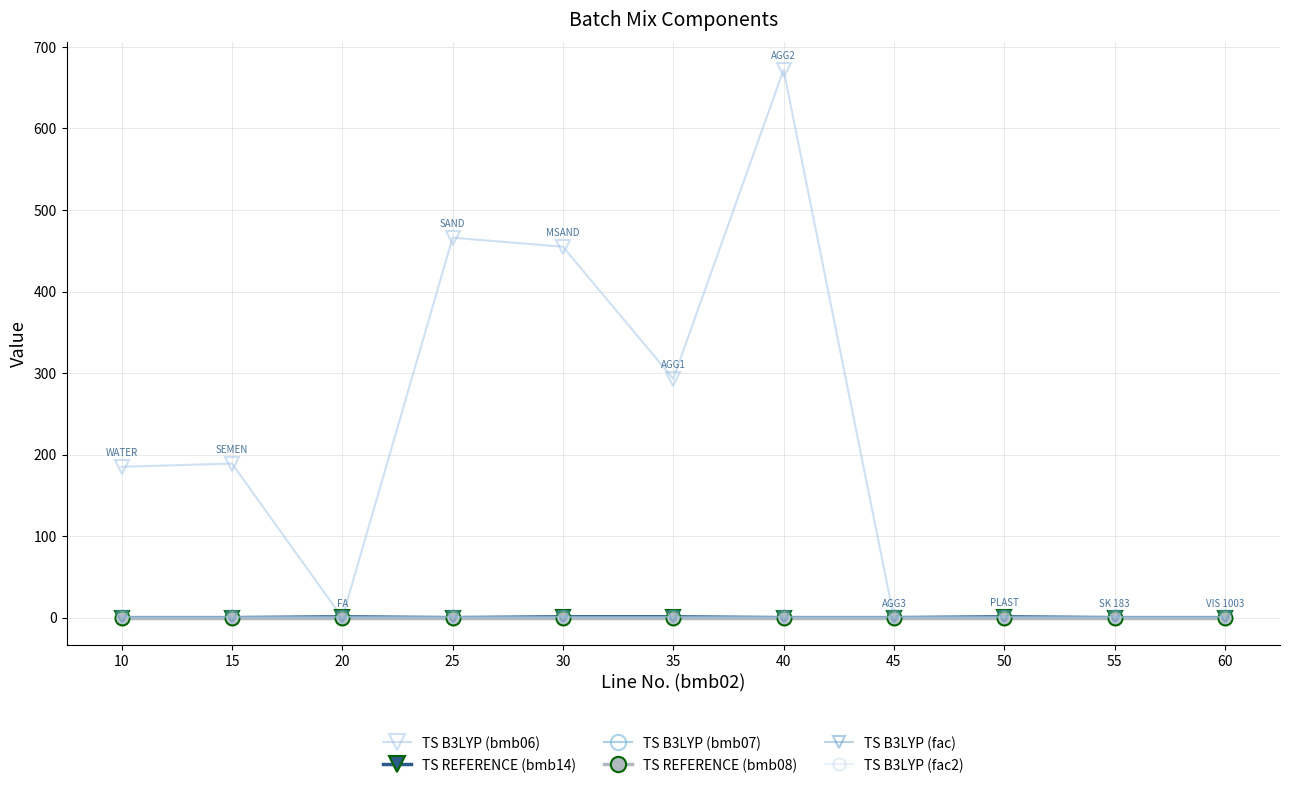

The value of TS B3LYP (bmb06) at 10 is 261.3. True or false?

False